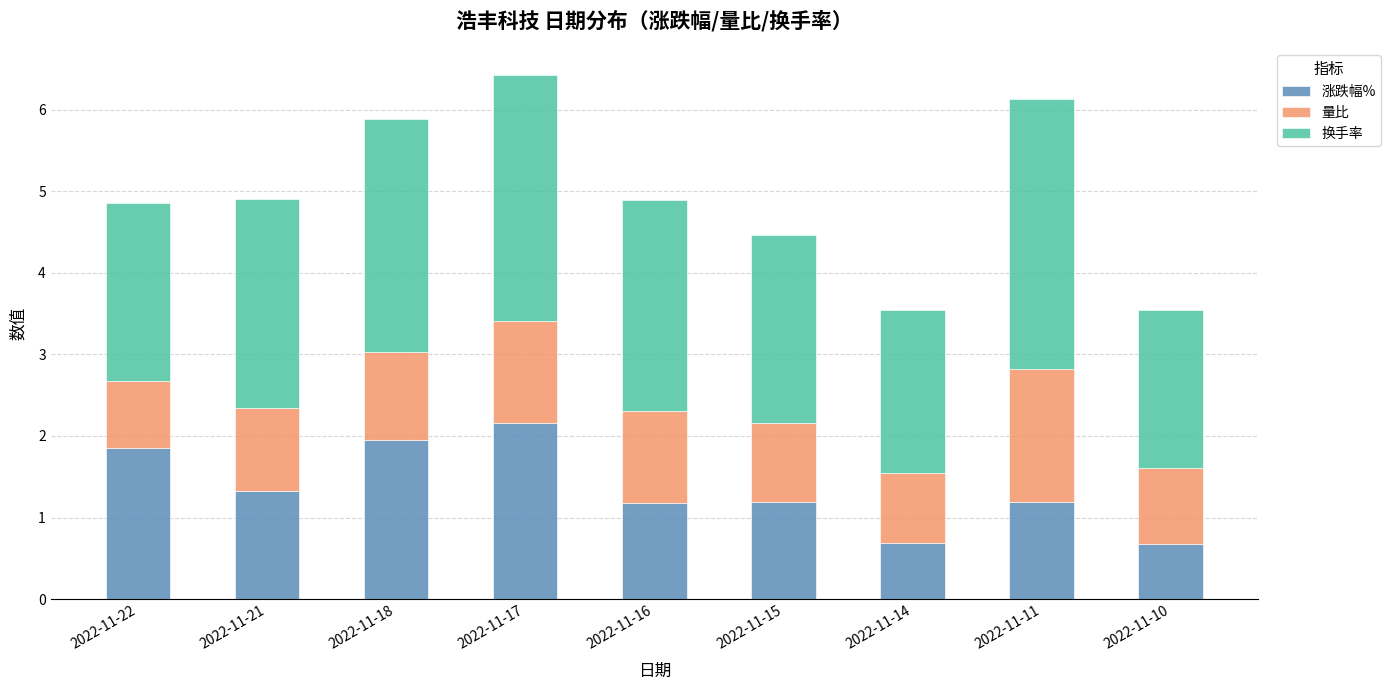

What is the total value across all series at 2022-11-18?

5.9